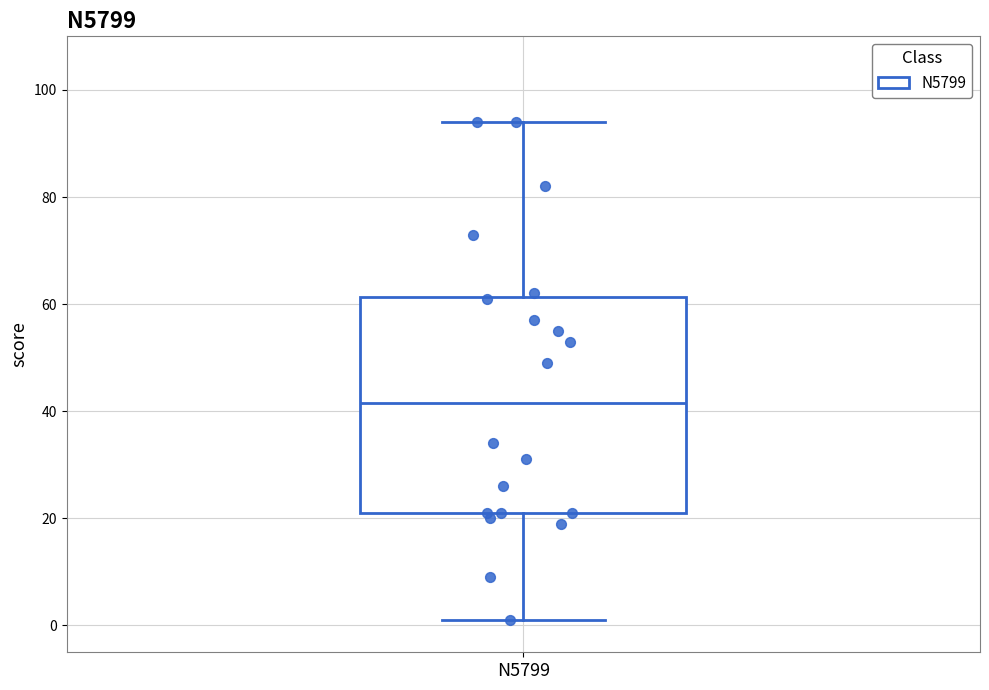

Where does the median line of the box for N5799 sit on the y-axis? The values are not printed on the chart, so give them approximately, as read against the axis.

42